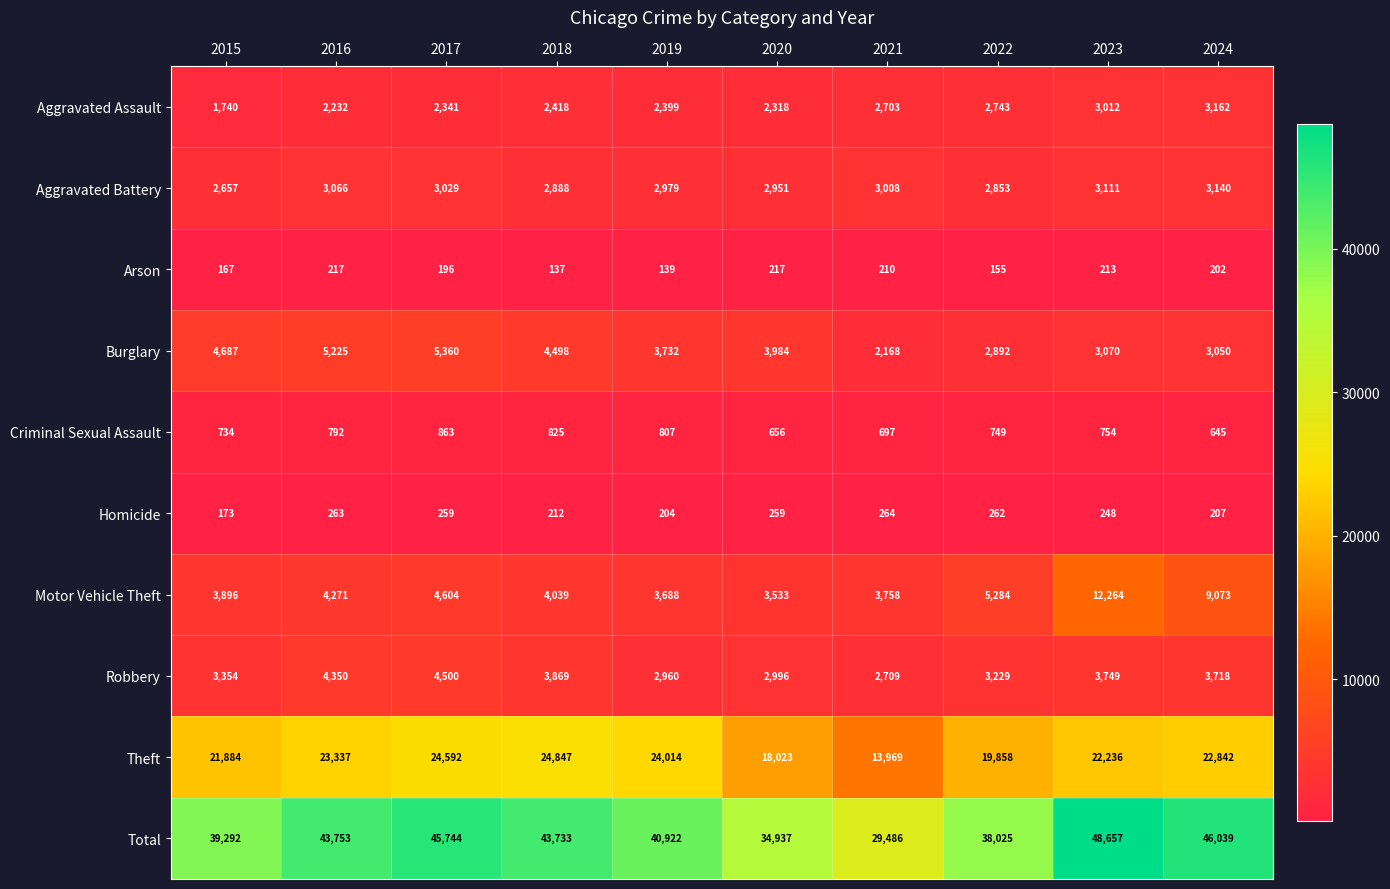

What is the difference between the maximum and minimum values in the Homicide series?

91